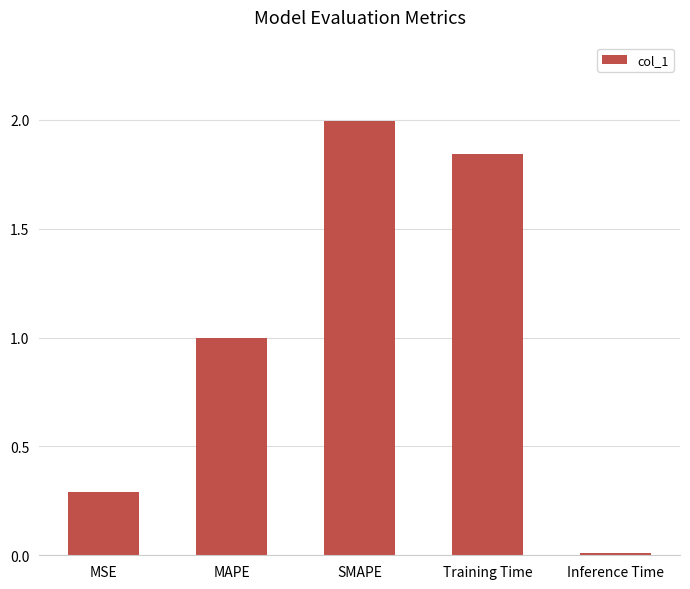

What is the sum of all values?

5.1